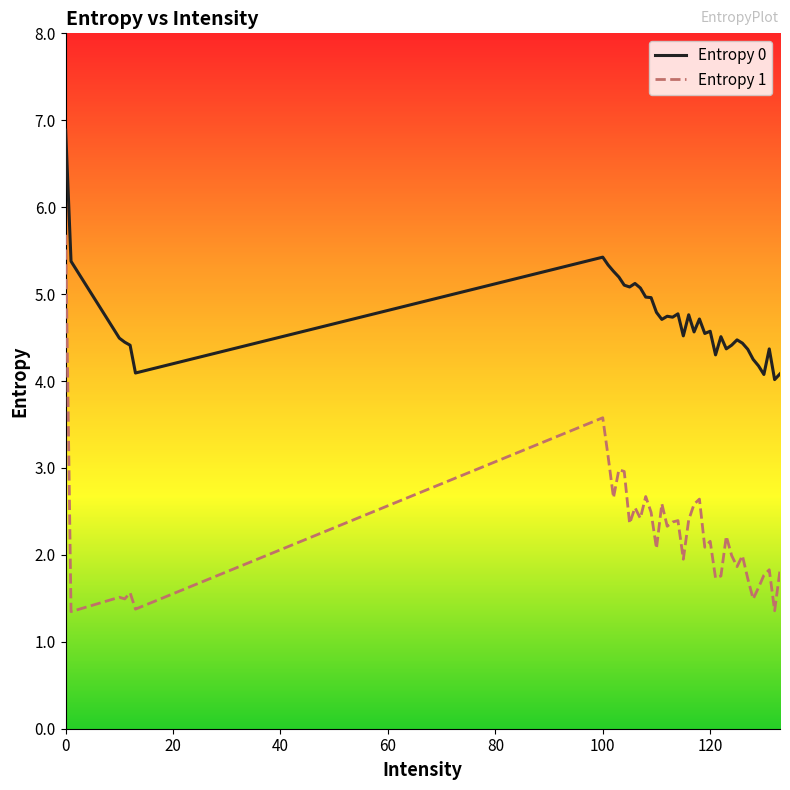

Which series has the widest spread of values?

Entropy 1